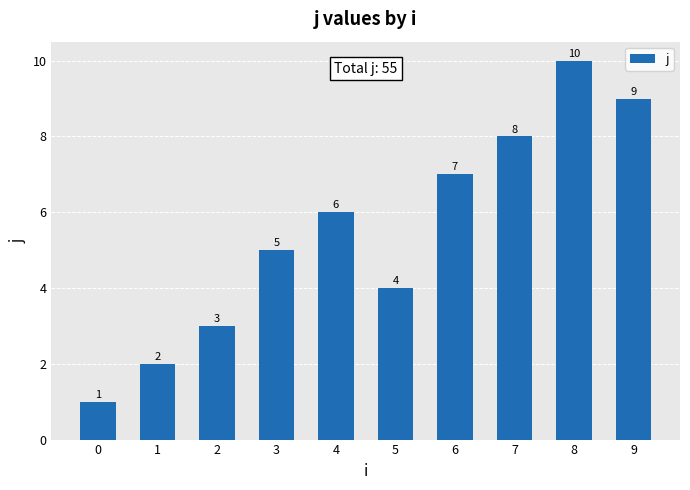

What is the difference between the maximum and minimum values?

9